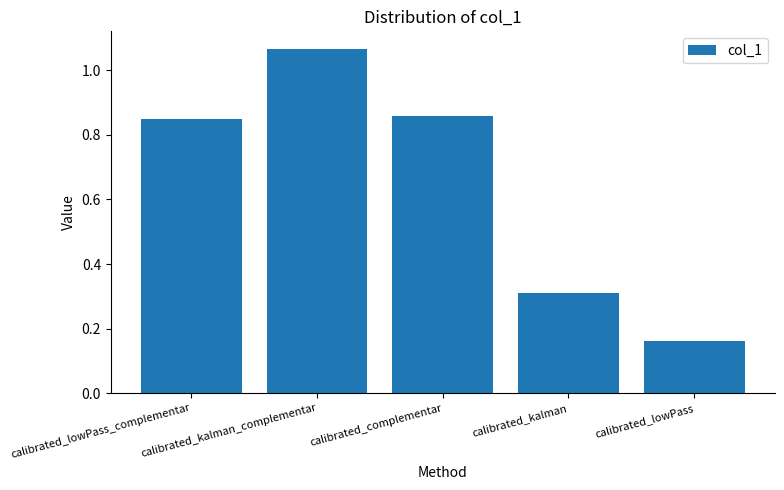

What is the change in value from calibrated_lowPass_complementar to calibrated_lowPass?

-0.7